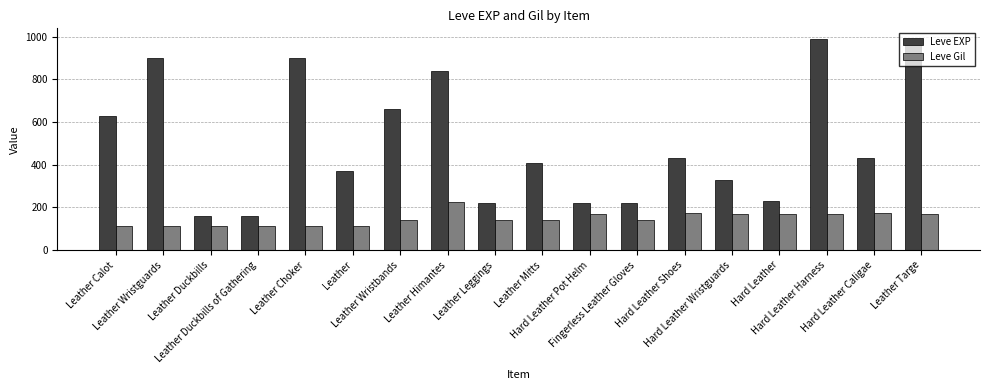

What position from the left is Leather Targe?

18